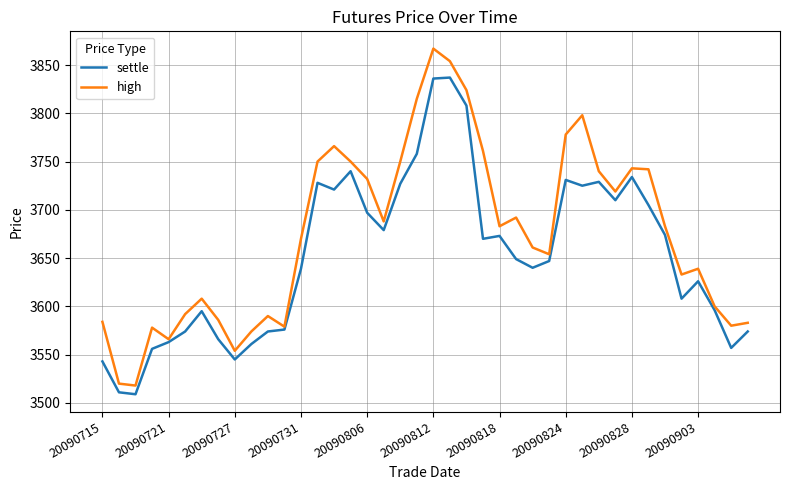

Which series has the largest total across all categories?

high